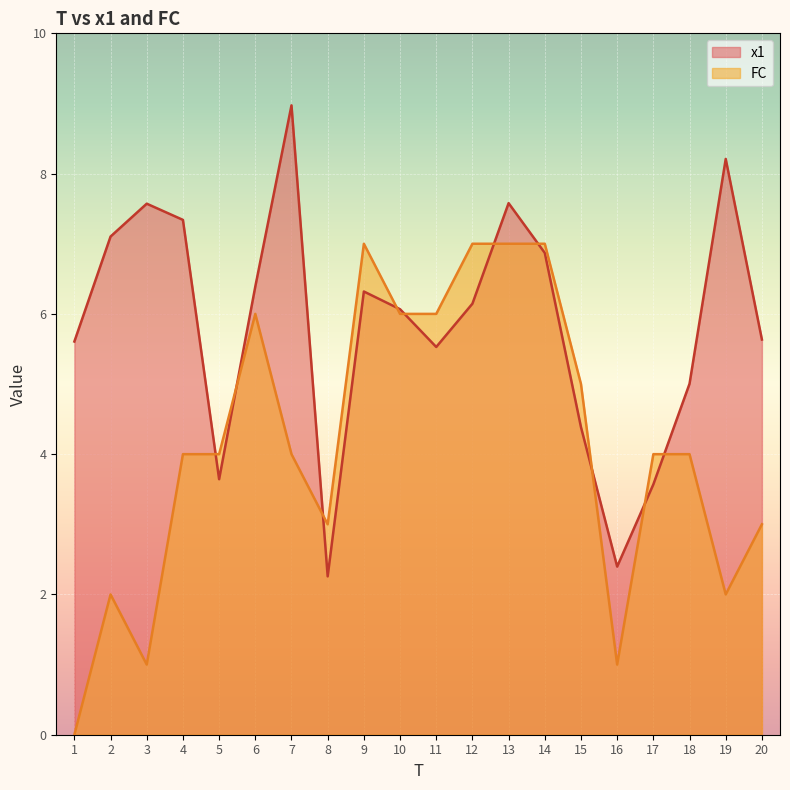

What is the approximate value of FC at 7?

4.0